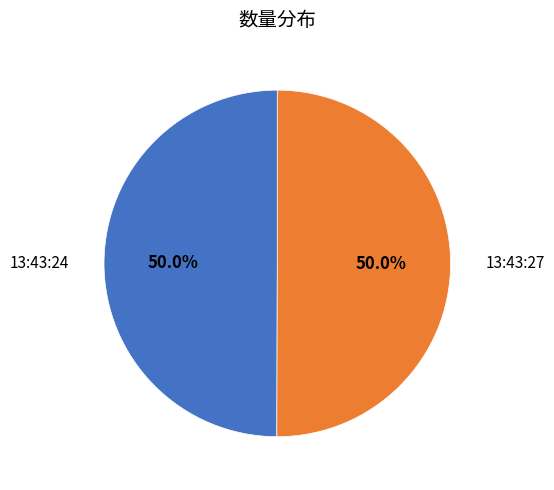

How many slices are in this pie chart?

2